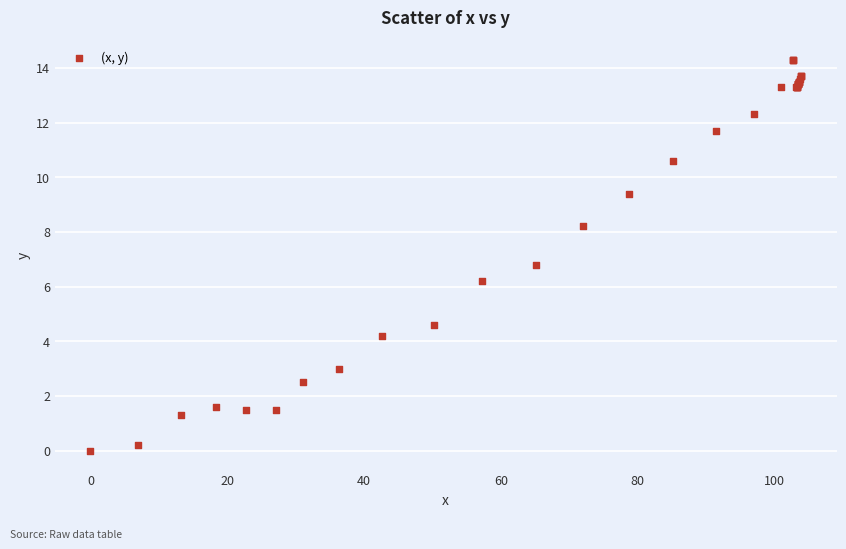

What Y value in the scatter plot is closest to 7?

6.8